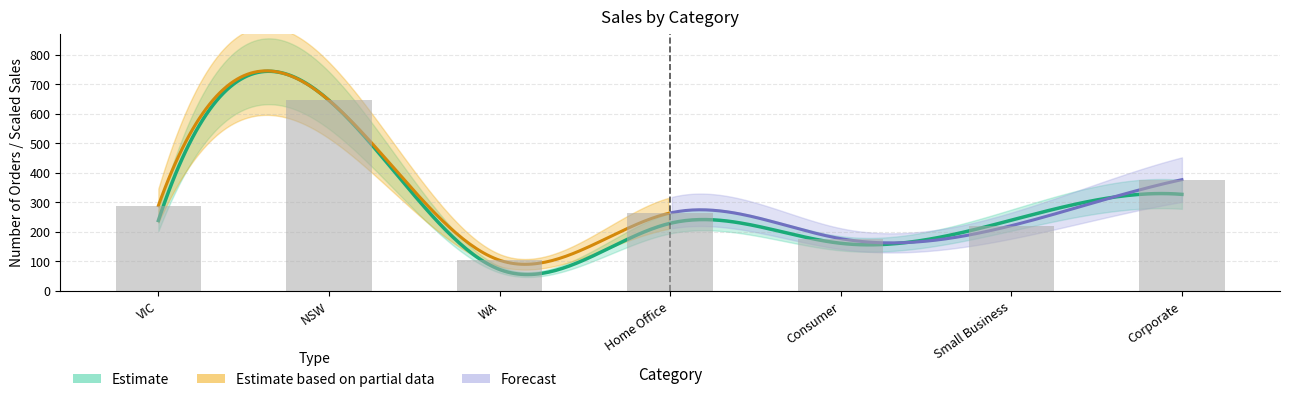

Reading left to right, extract all data points from this chart.

VIC=289	NSW=646	WA=104	Home Office=264	Consumer=177	Small Business=221	Corporate=377